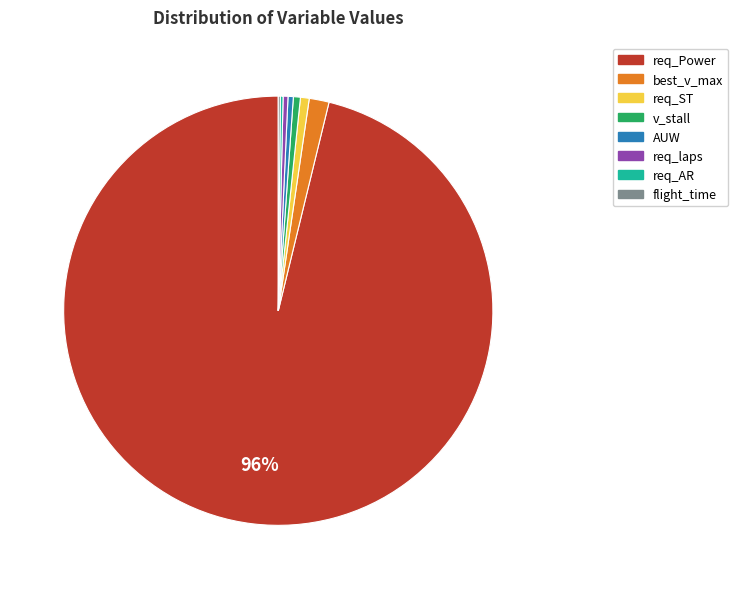

Is there any slice that represents more than half of the pie?

Yes